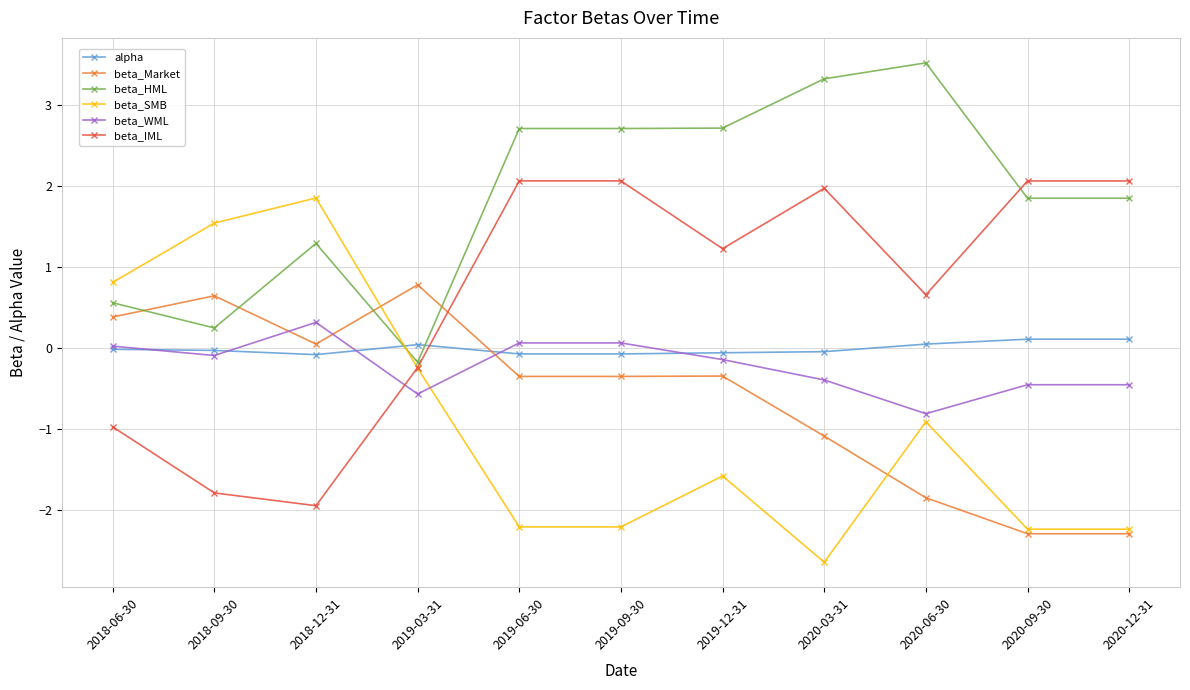

Between 2018-09-30 and 2020-06-30, which series saw the biggest shift?

beta_HML